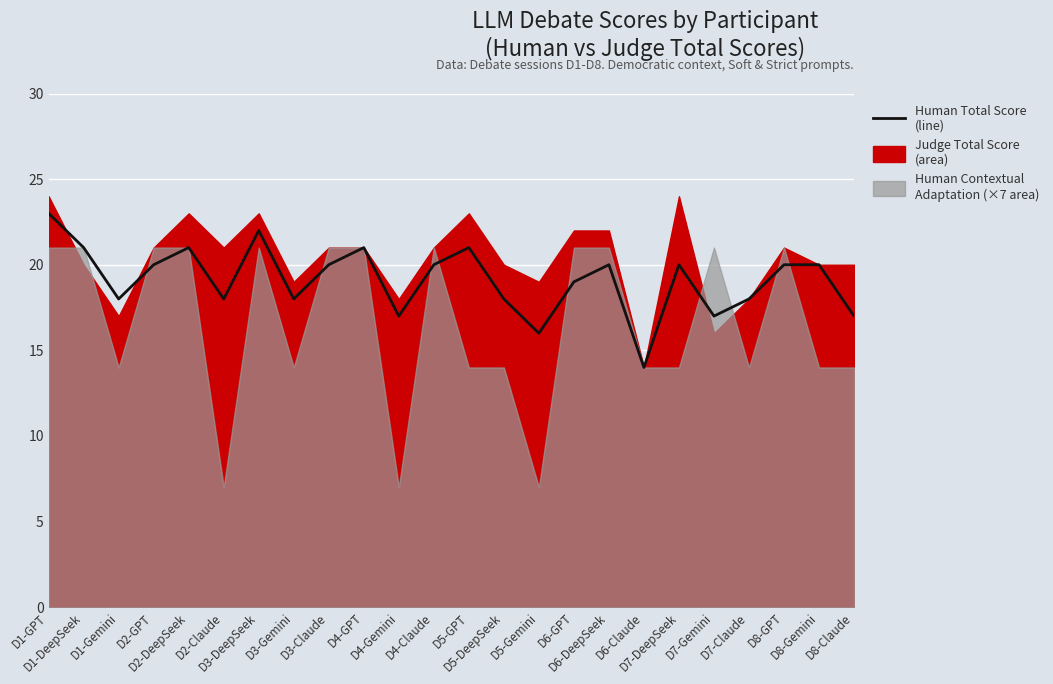

How many values are between 18 and 21?

17